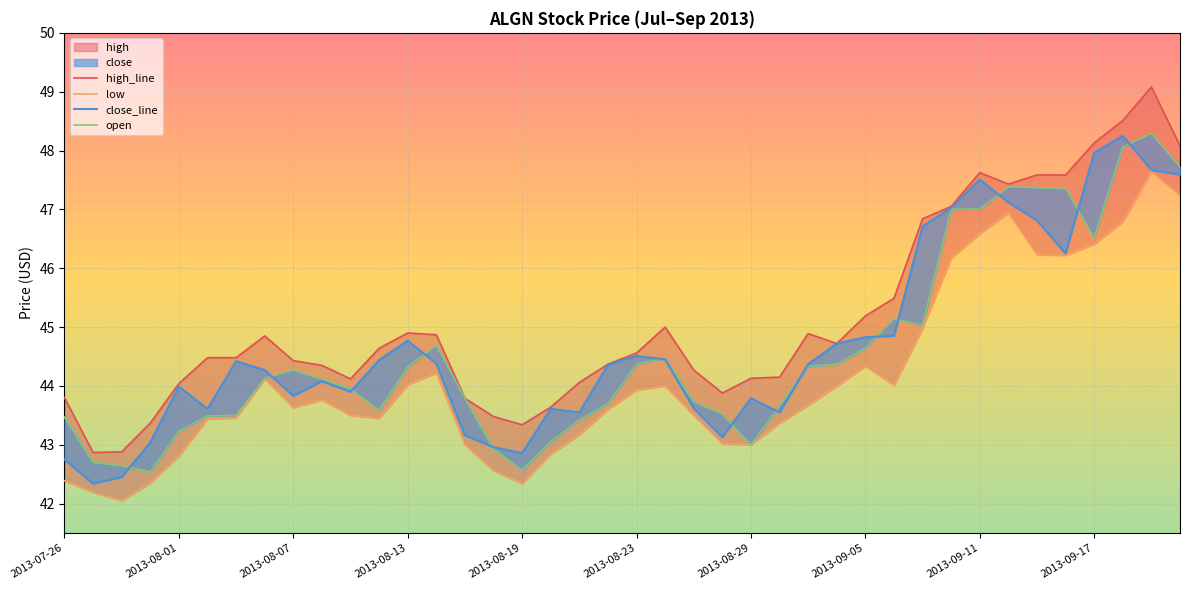

True or false: high_line has a value of 71.8 at 2013-08-07.

False